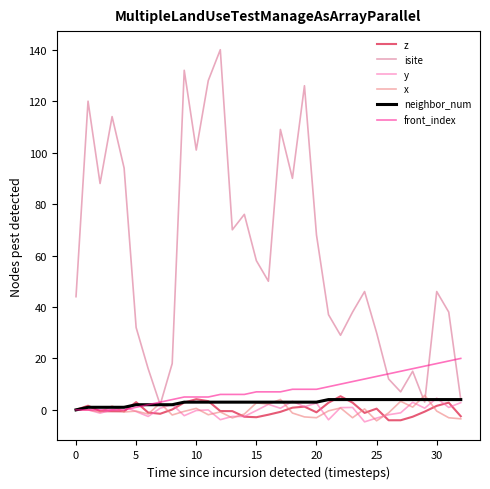

What is the label of the 15th point from the left?

14